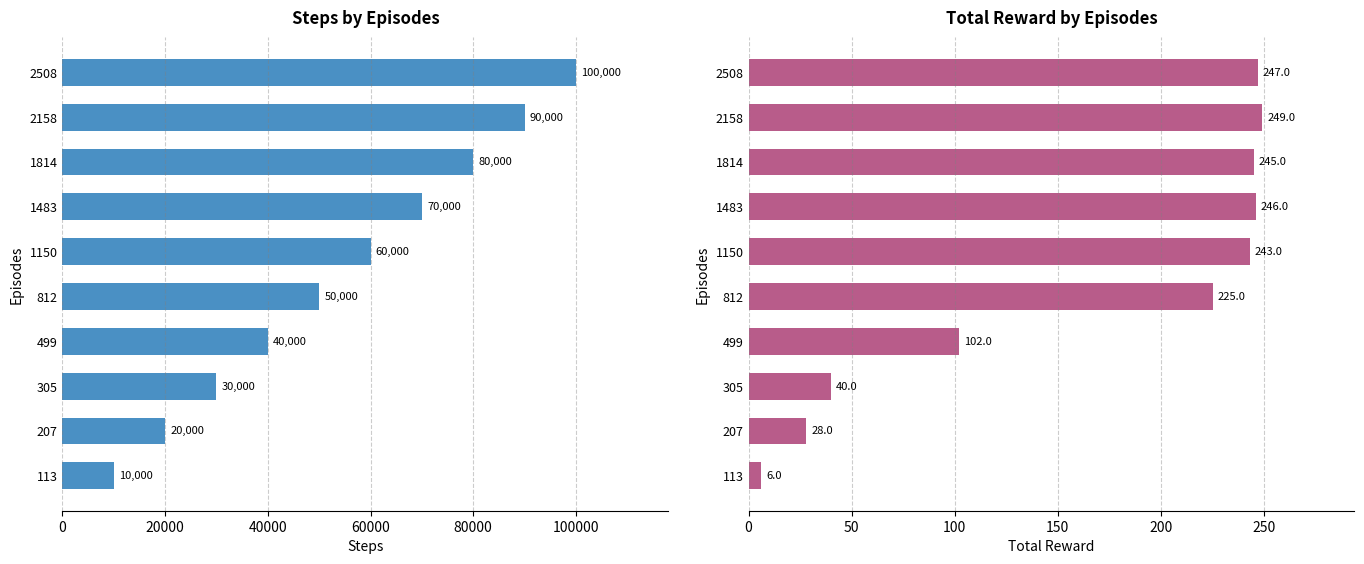

What is the difference between the maximum and second lowest values in the total reward series?

221